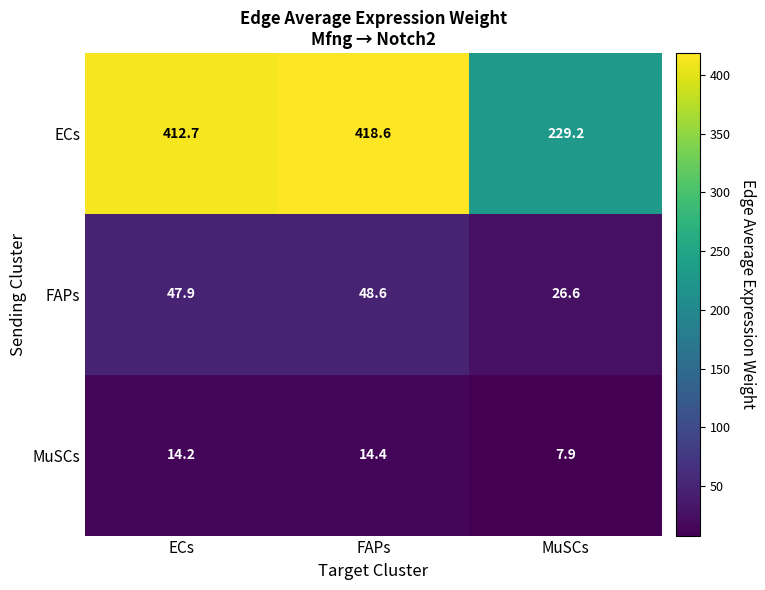

Which label corresponds to the smallest value in the chart?

MuSCs